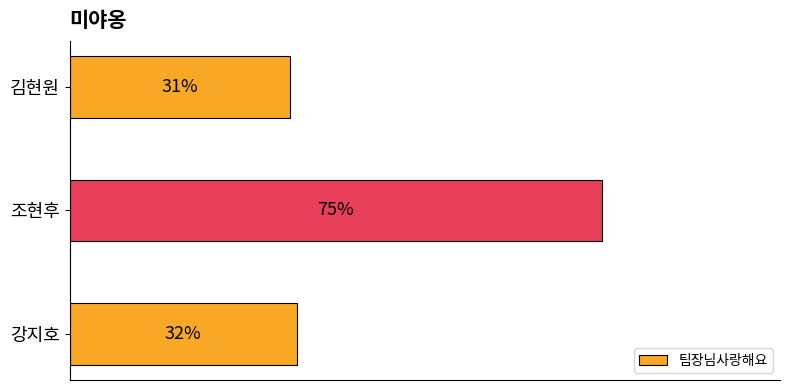

At which label is the value closest to 53?

강지호